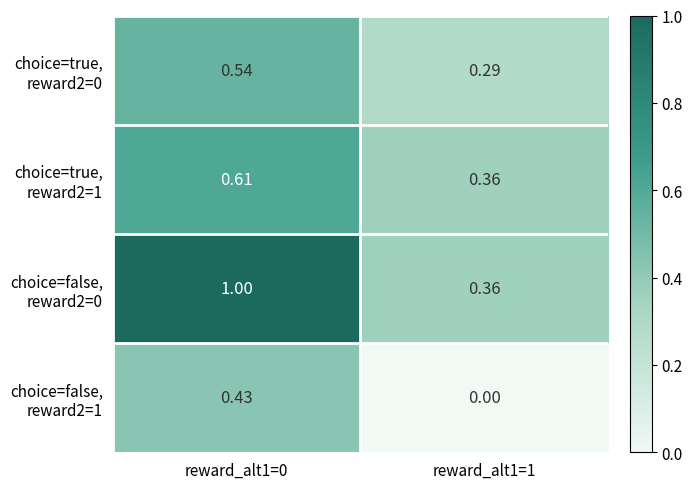

How many categories are shown in the chart?

2